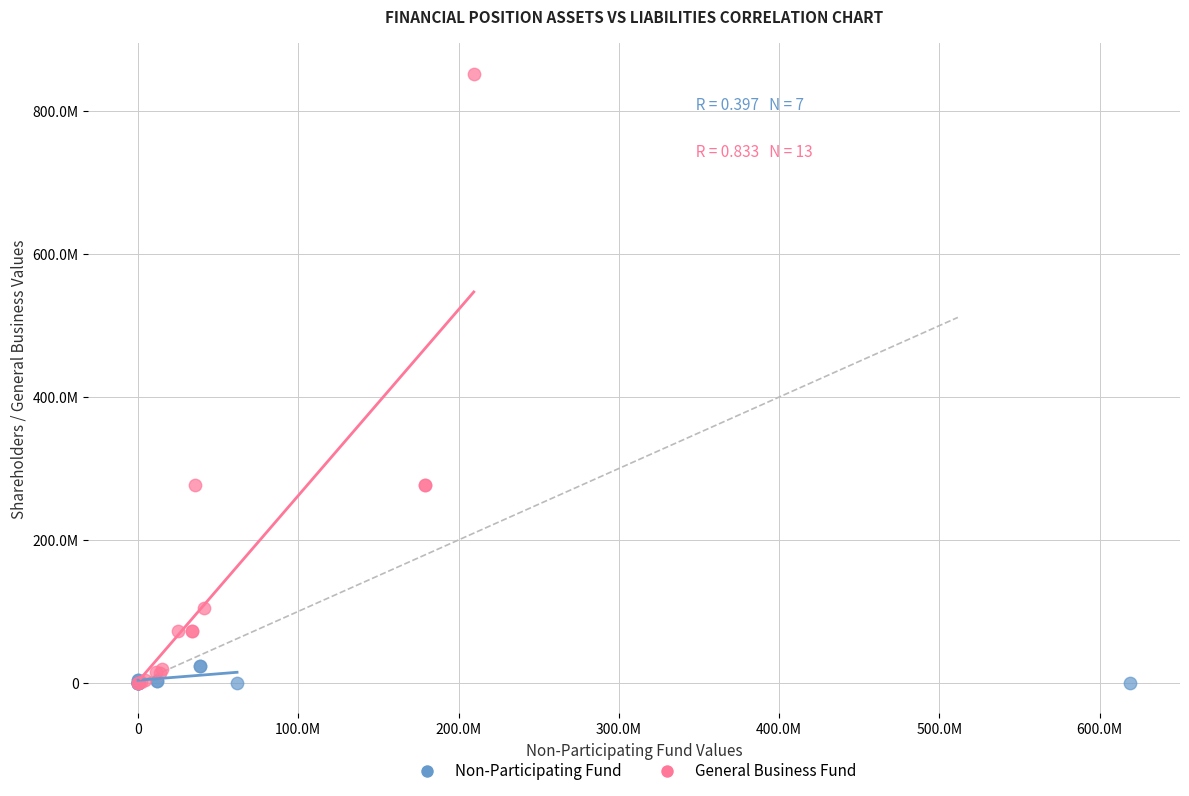

What are all the series names shown in the legend?

Non-Participating Fund, General Business Fund